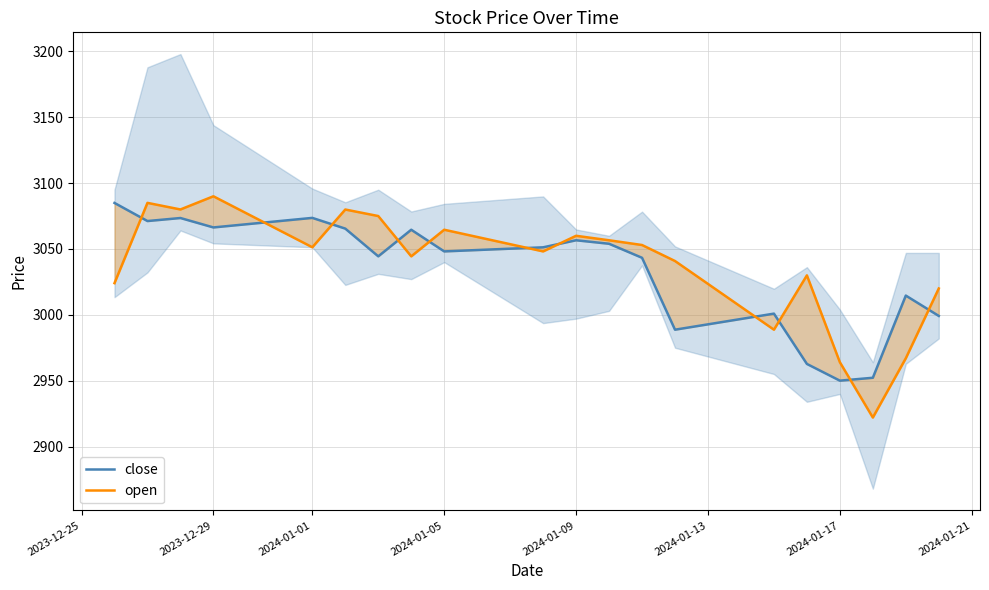

True or false: open and close intersect in this chart.

True